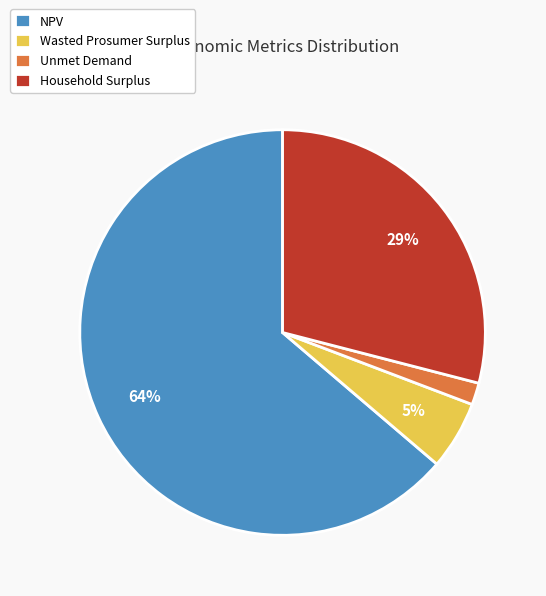

Is it true that Unmet Demand is 7% of the pie?

False